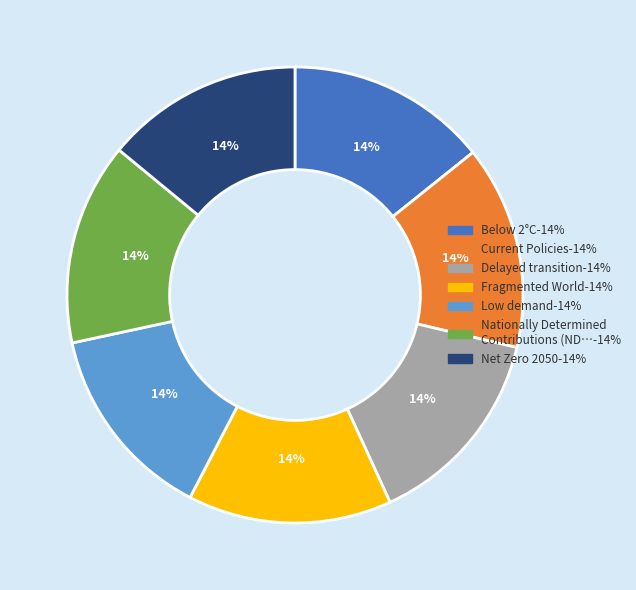

The Current Policies slice represents 14% of the pie. True or false?

True